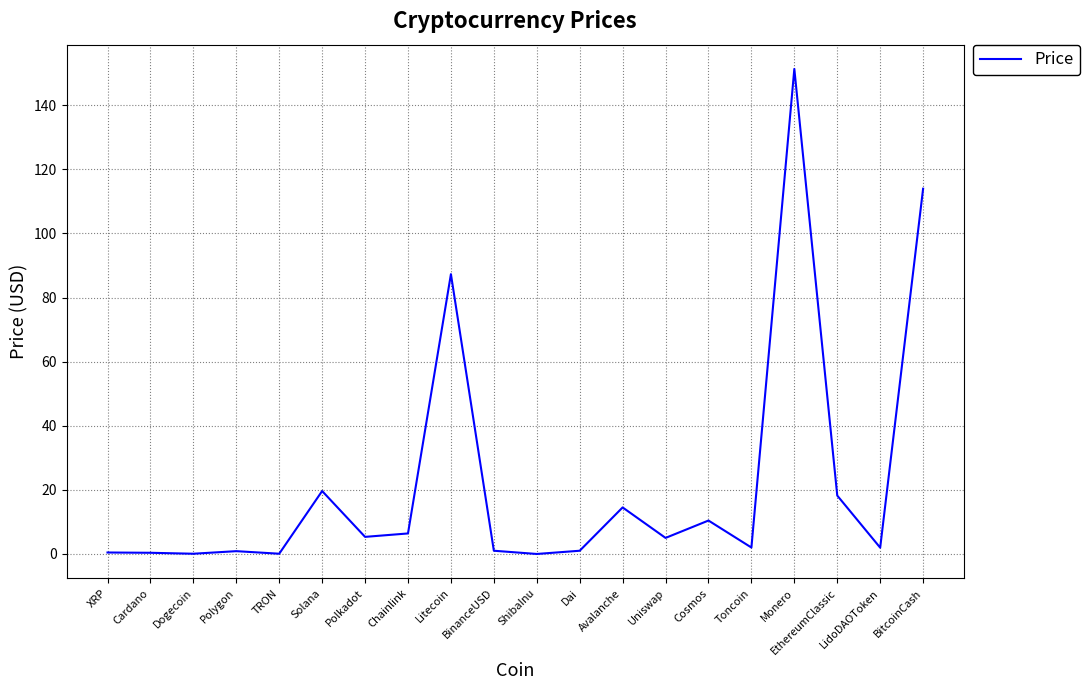

How many lines are shown in the chart?

1